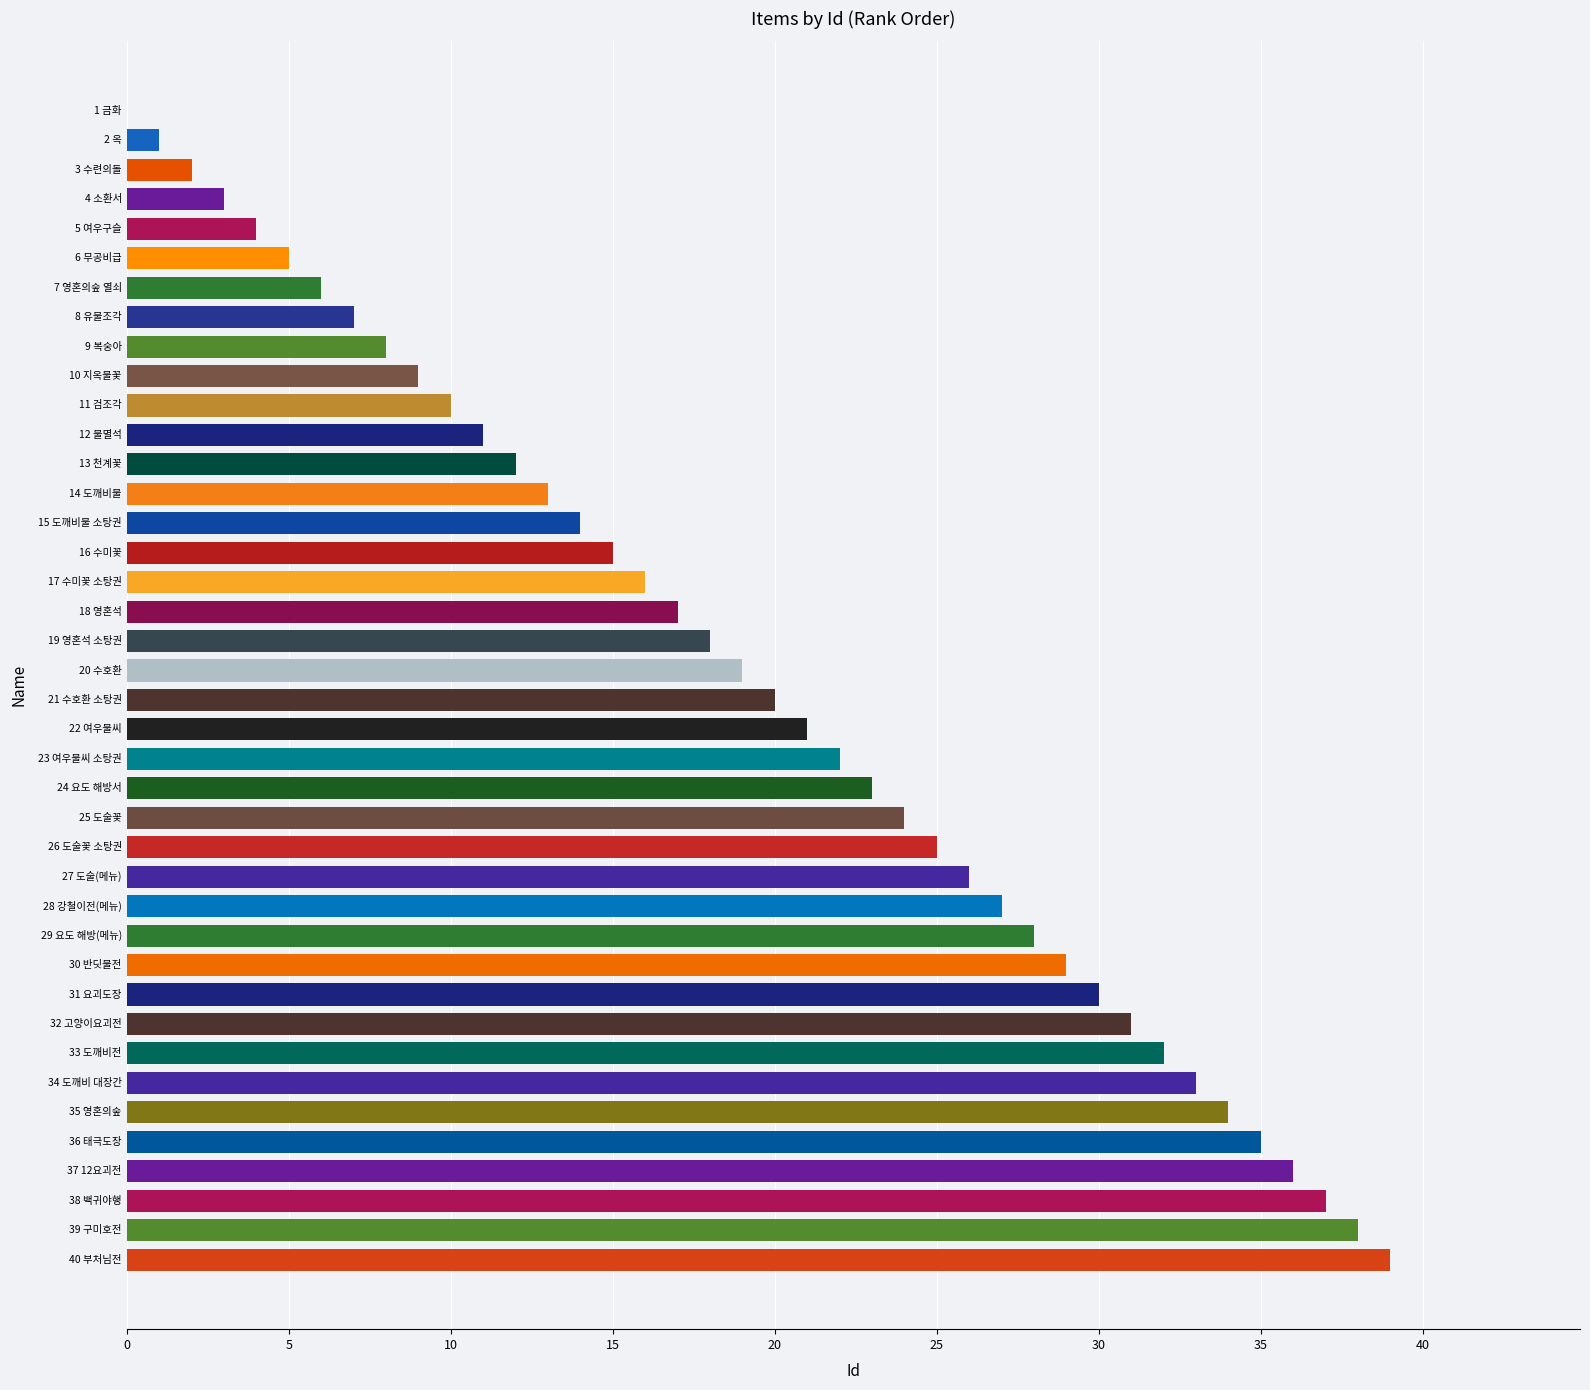

The chart shows a value of 7 at 15 도깨비불 소탕권. True or false?

False